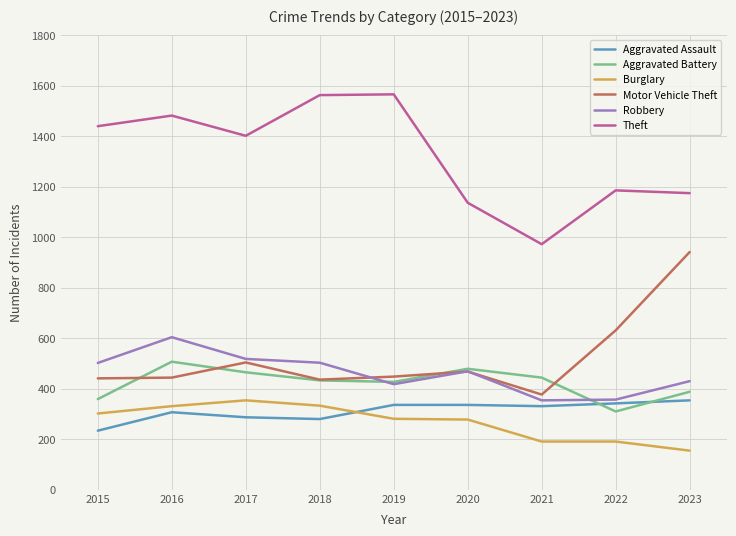

What is the spread (max minus min) of values at 2015?

1205